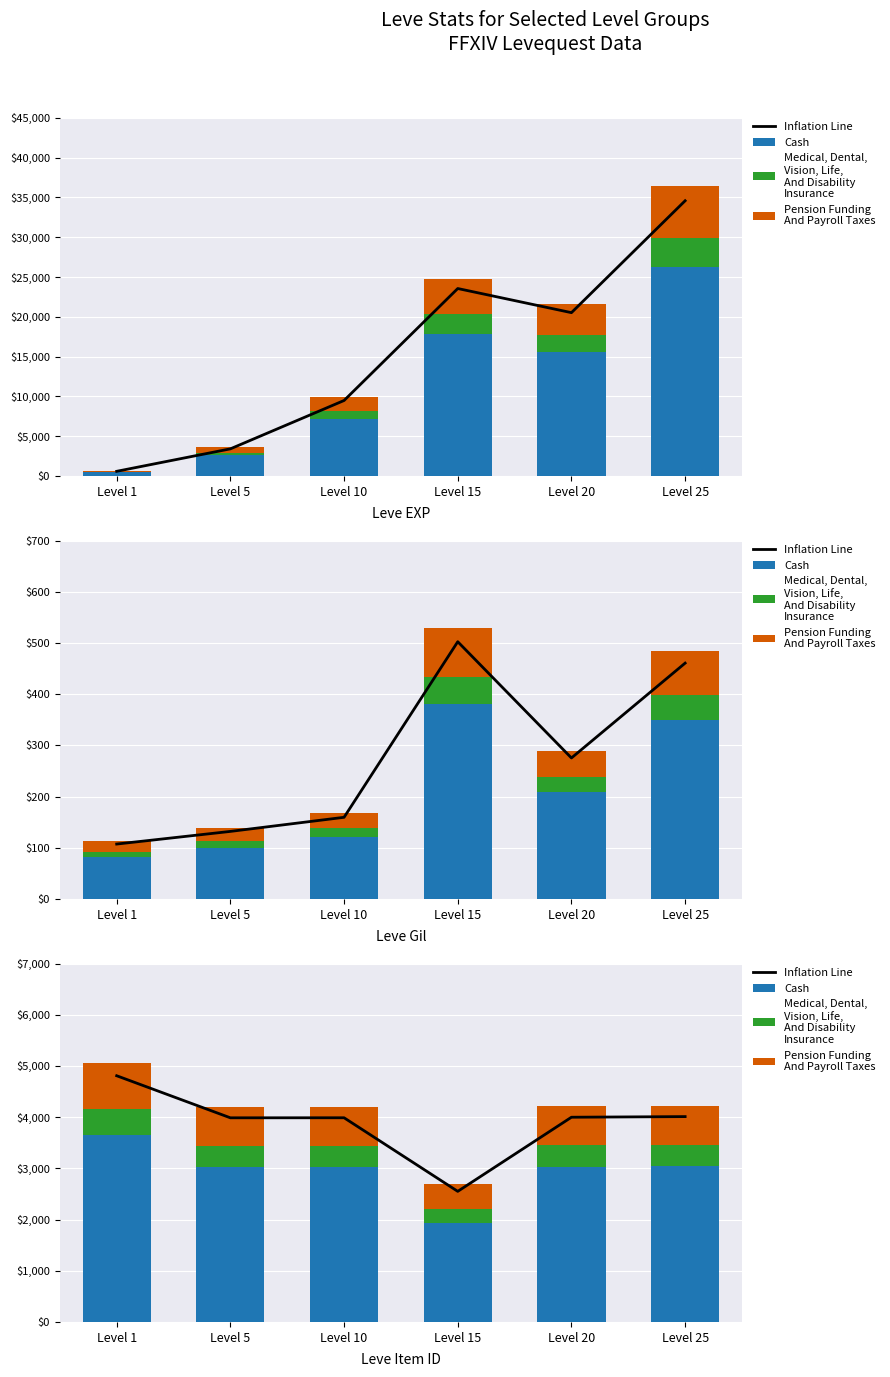

At which label does Pension Funding
And Payroll Taxes reach its minimum?

Level 15